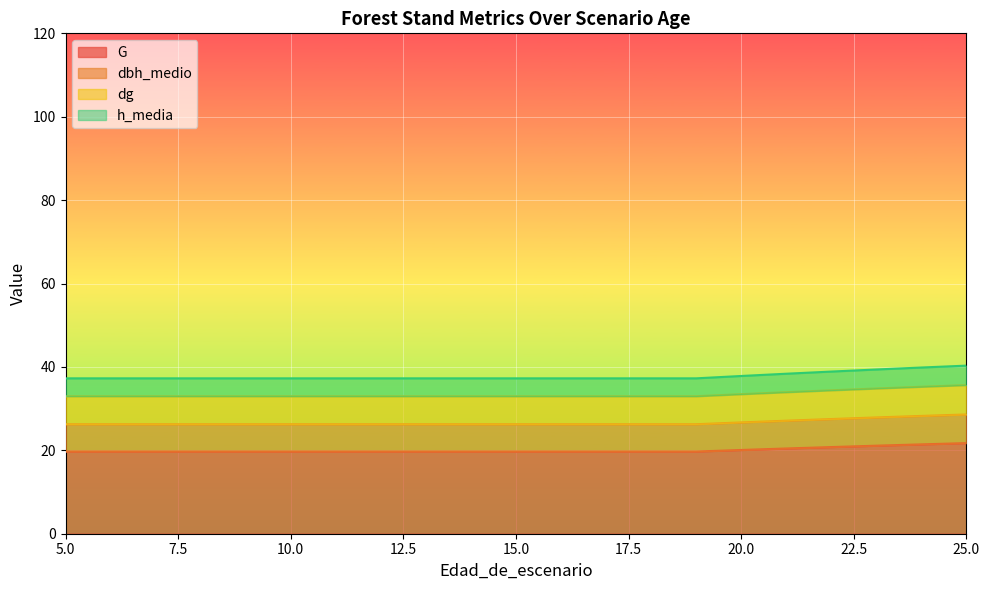

What is the total value across all series at 20?

118.1